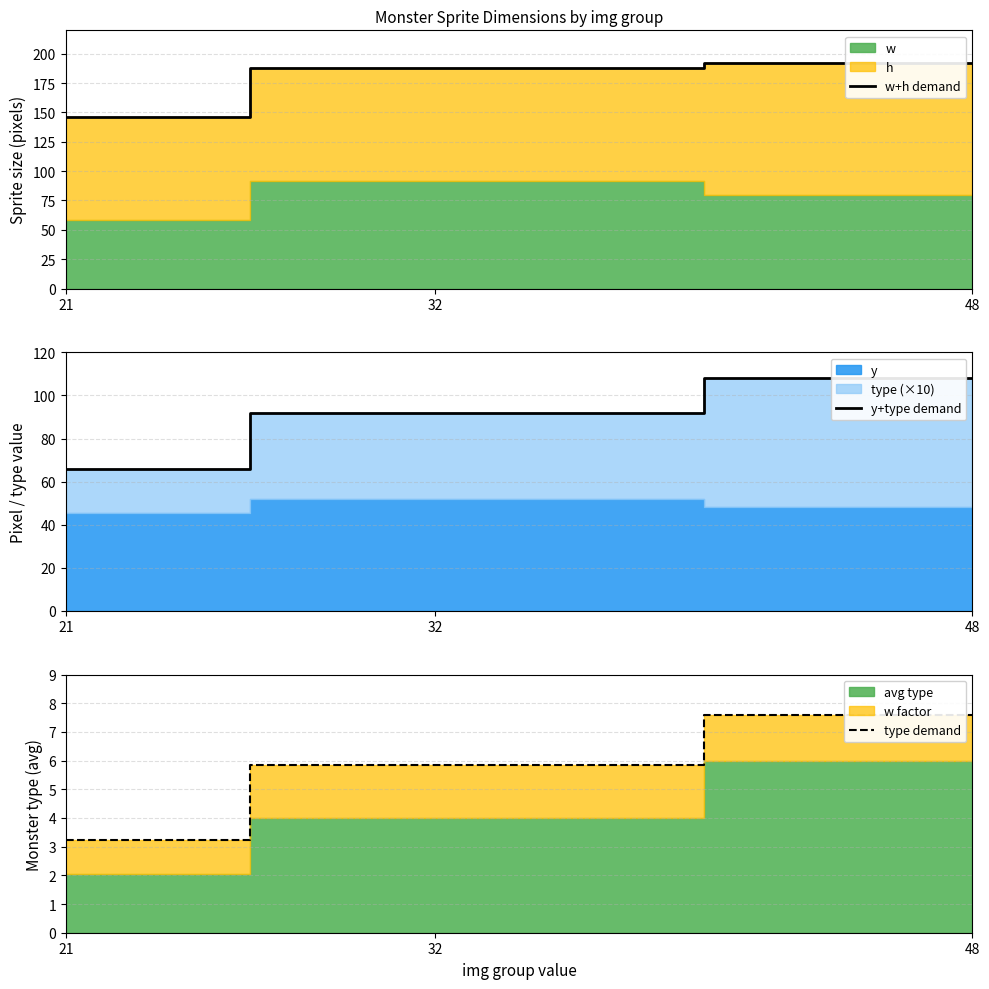

What is the difference between the highest and lowest values at 21?

142.8